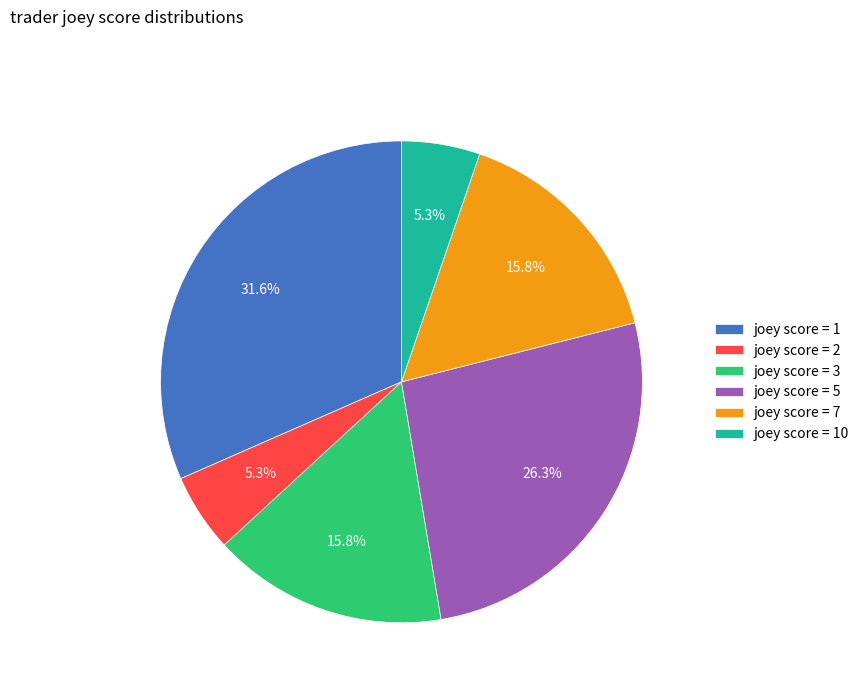

What percentage do joey score = 5 and joey score = 10 together represent?

31.6%